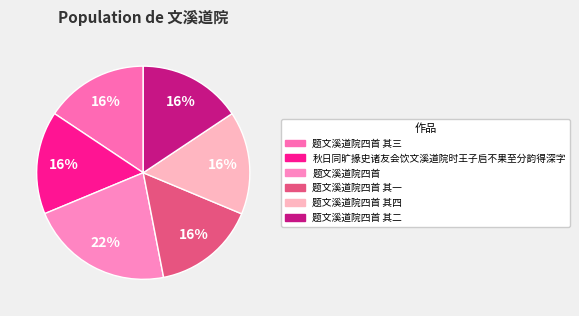

What is the largest slice in the pie chart?

题文溪道院四首